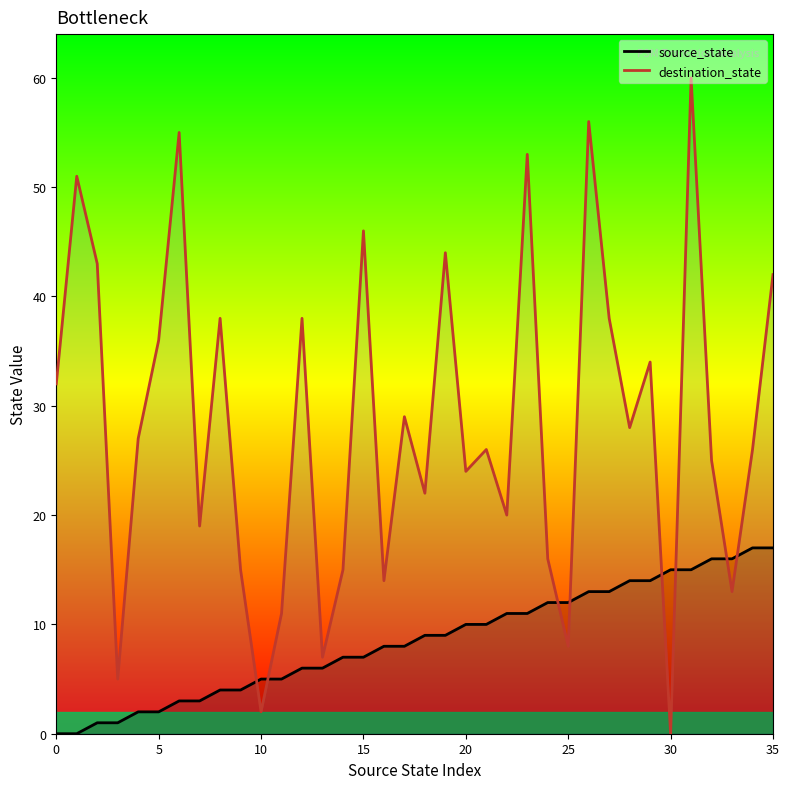

Between 14 and 16, which series saw the biggest shift?

source_state